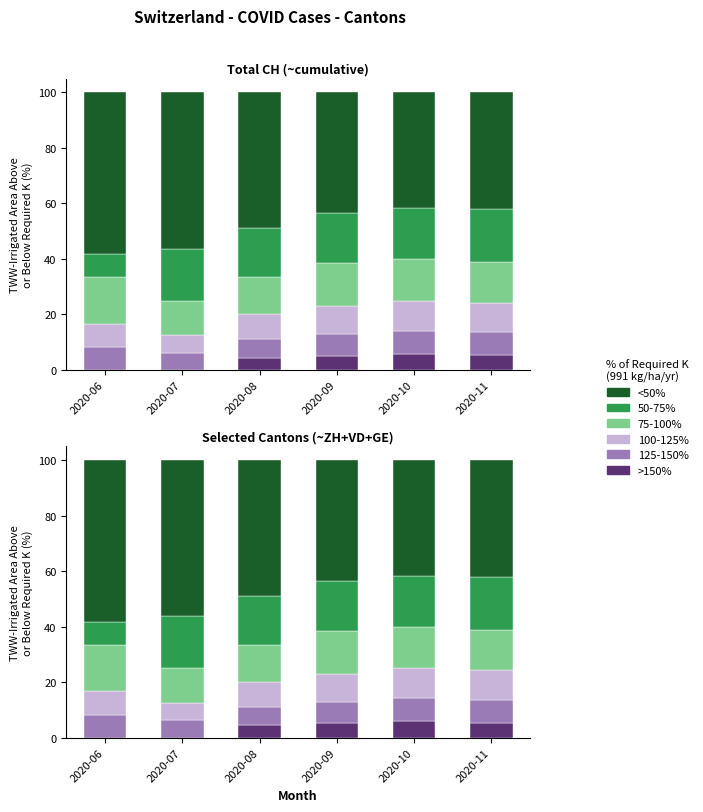

What is the value of the 125-150% bar at the 3rd from the left?

6.7